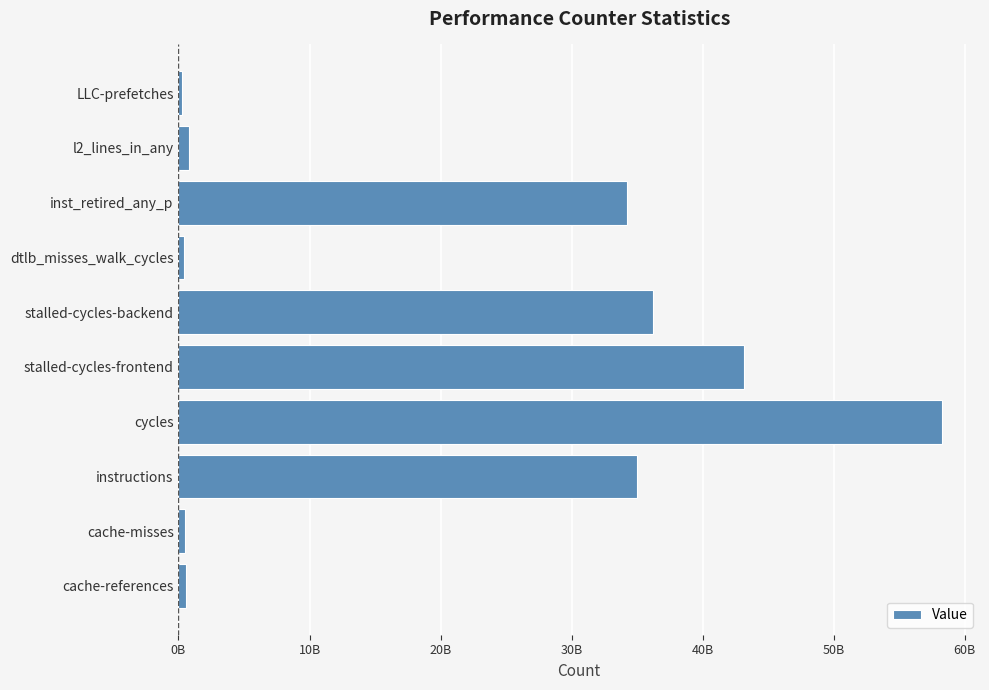

What is the maximum value shown in the chart?

58243205674